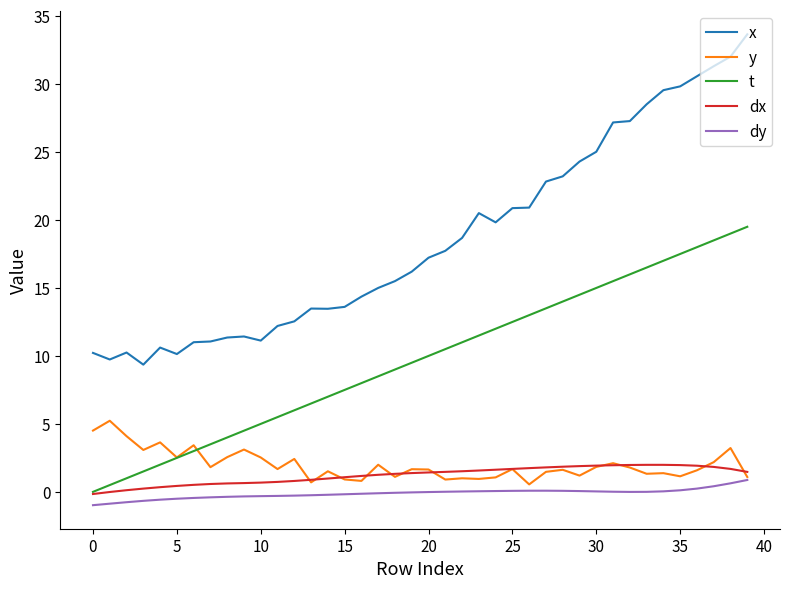

True or false: y and x cross at least once.

False